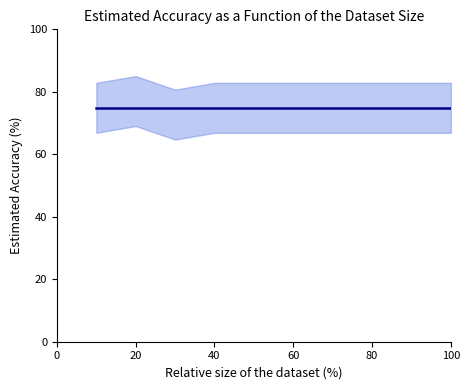

True or false: NoDispute has more than 2 points higher than both neighbors.

False